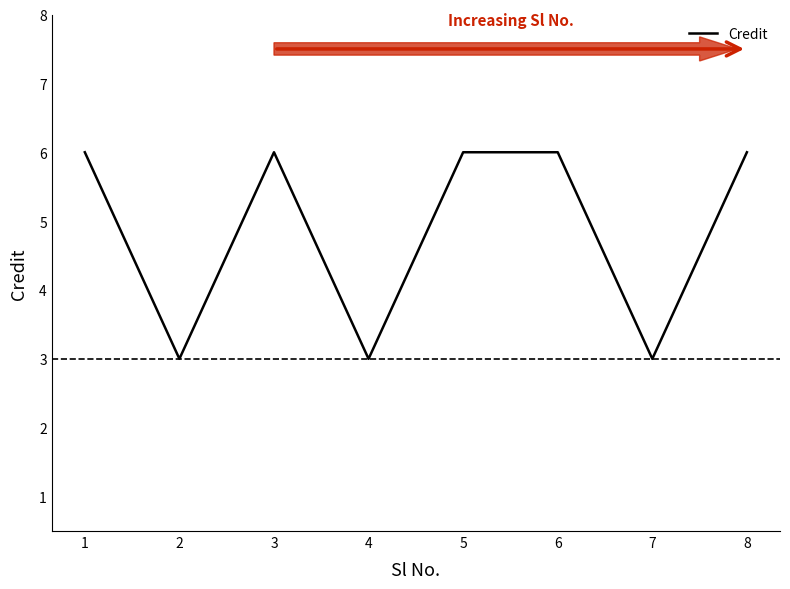

What is the difference between the maximum and minimum values?

3